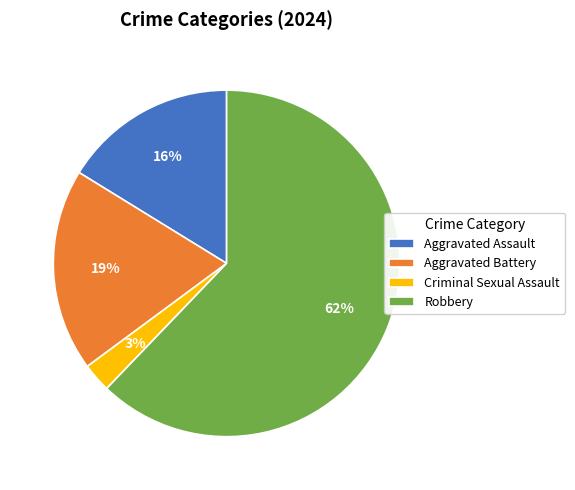

Which category has the smallest portion of the pie?

Criminal Sexual Assault